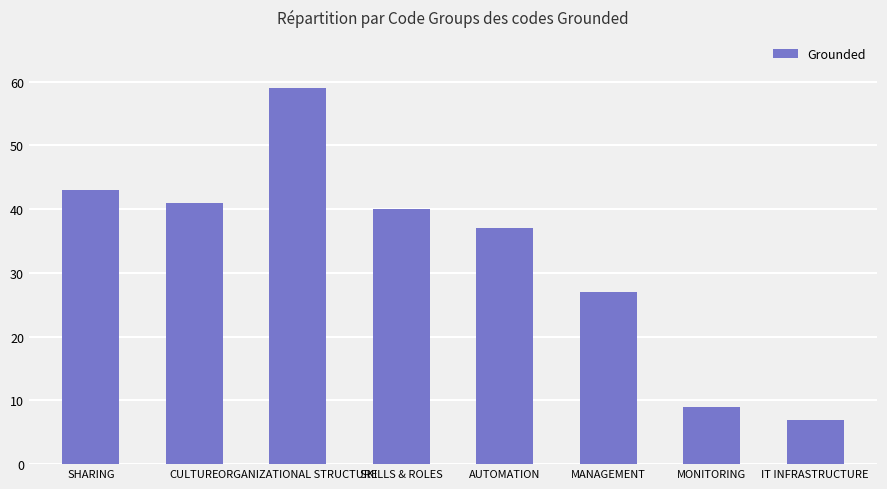

Reading right to left, list all the values displayed in this chart.

7	9	27	37	40	59	41	43